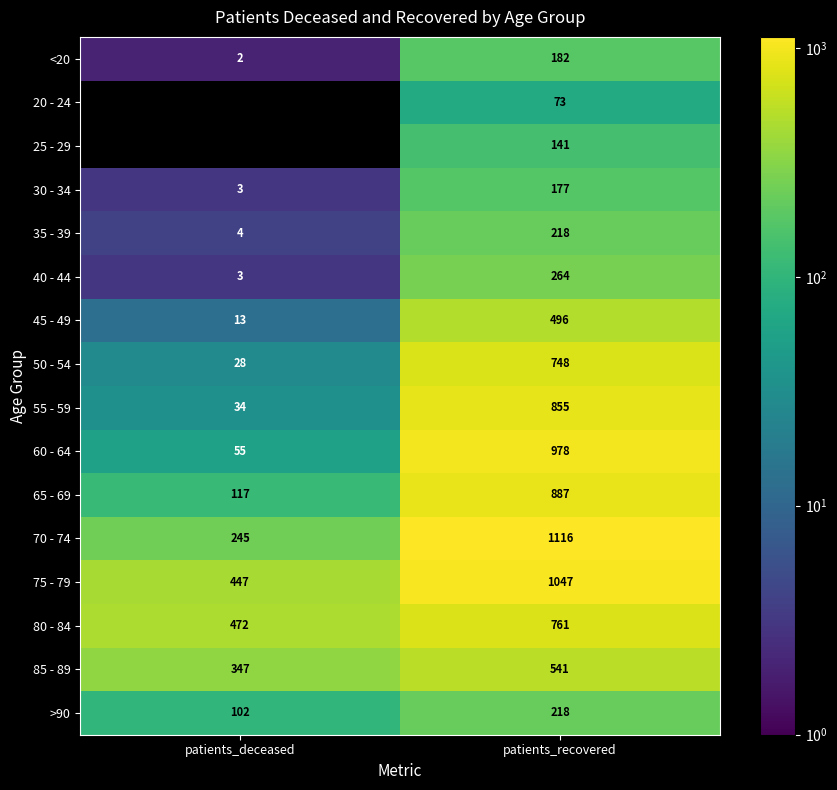

The value of 35 - 39 at patients_deceased is 6. True or false?

False